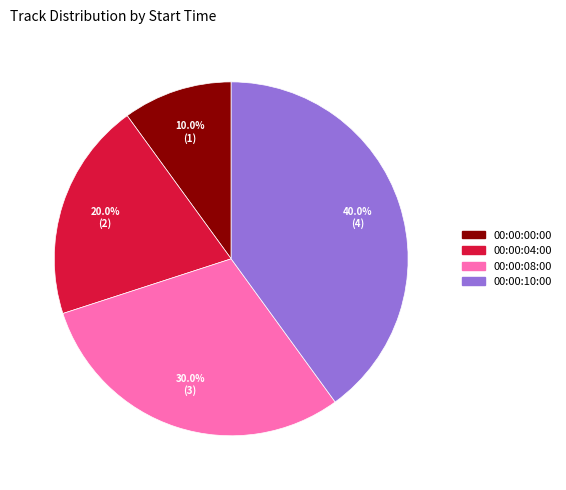

Rank the categories by value from highest to lowest.

00:00:10:00, 00:00:08:00, 00:00:04:00, 00:00:00:00